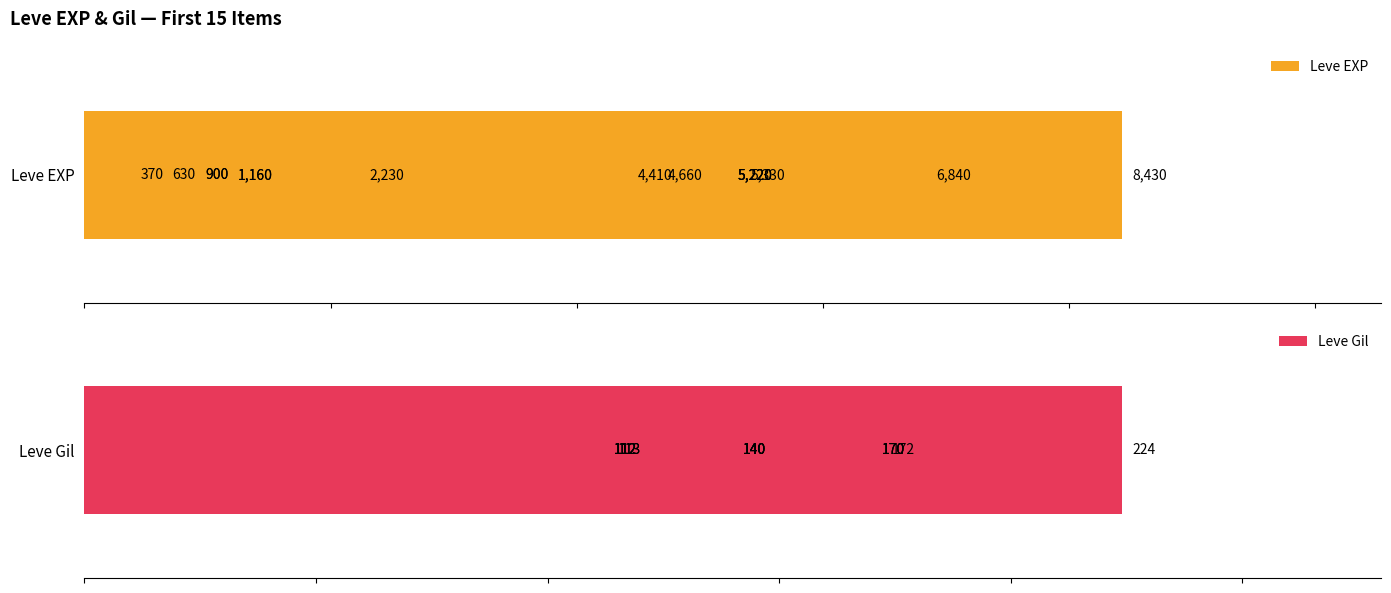

Rank the series by their average value, from highest to lowest.

Leve EXP, Leve Gil